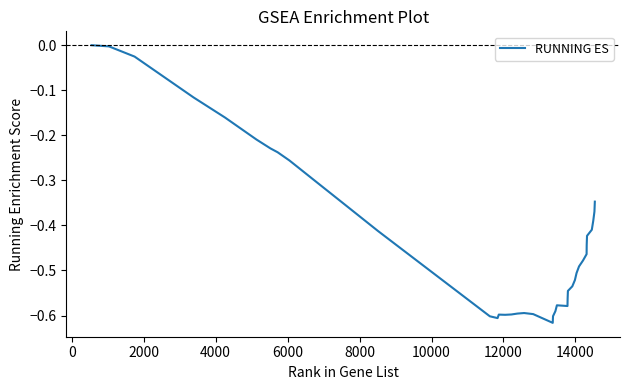

What is the difference between the maximum and minimum values?

0.6